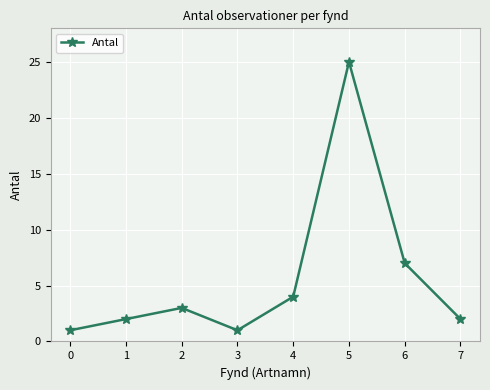

The value at 6 is 12. True or false?

False